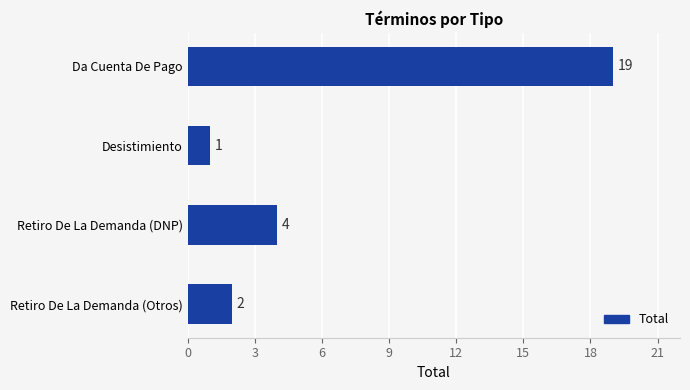

How many distinct data groups are displayed?

1